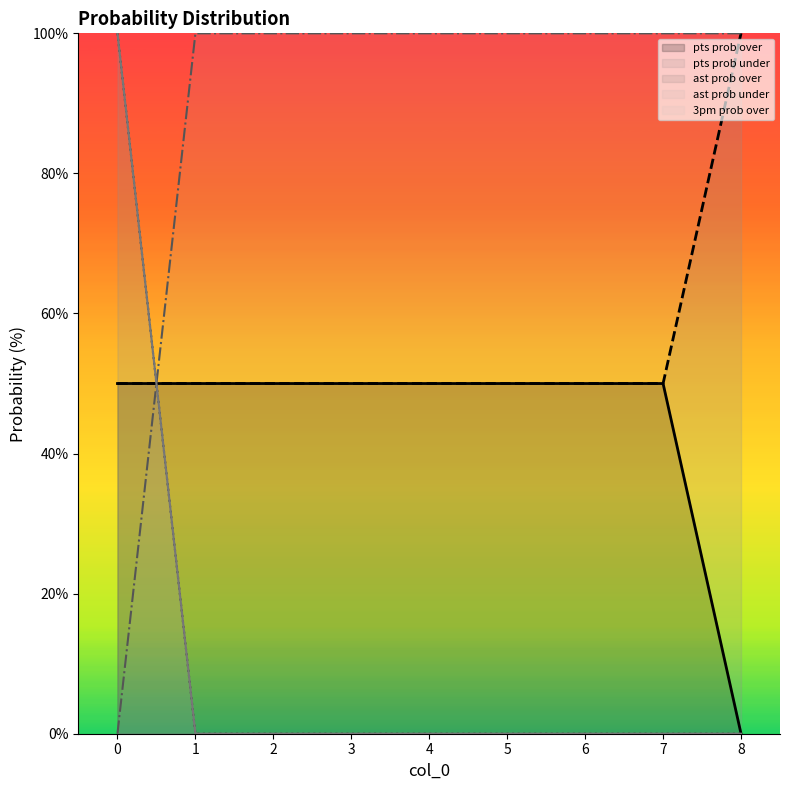

What is the sum of the pts prob under values at 3 and 7?

100